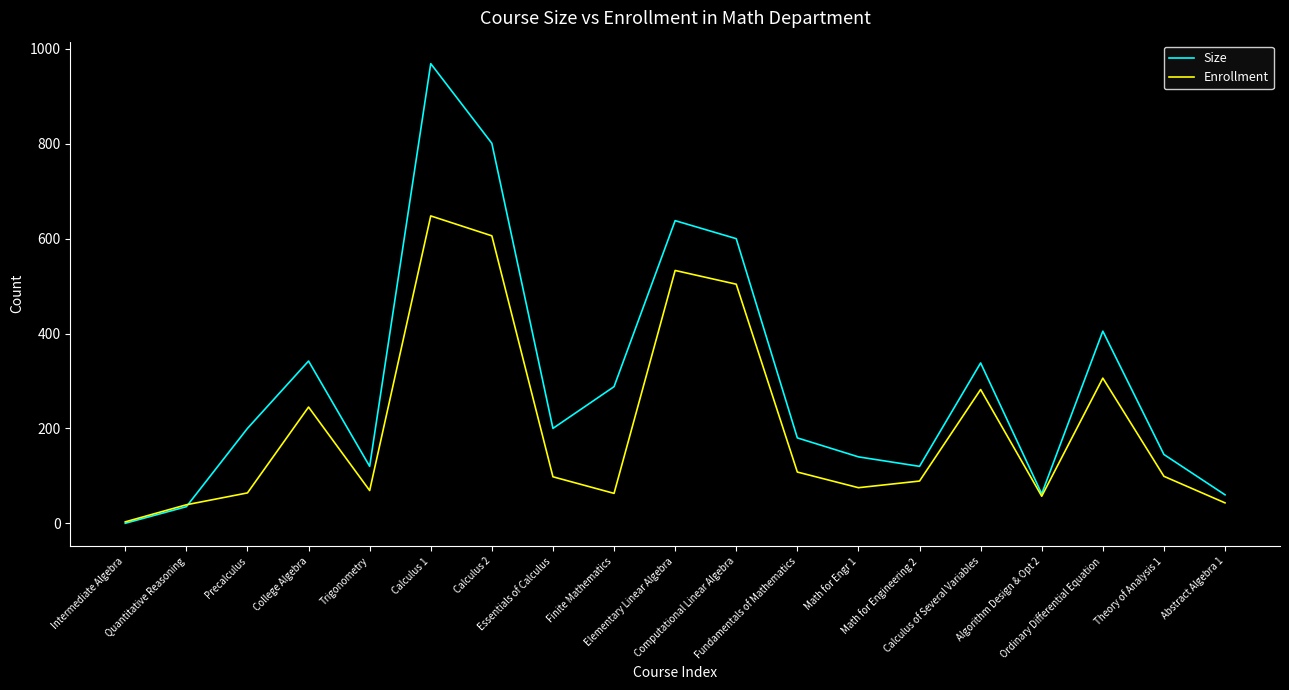

What is the sum of all Enrollment values?

3931